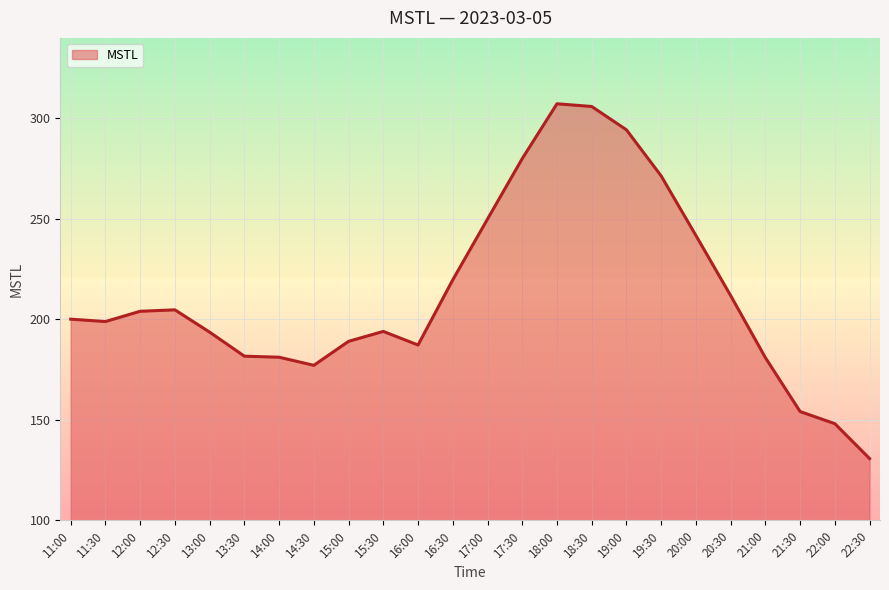

At which label is the value closest to 219?

16:30